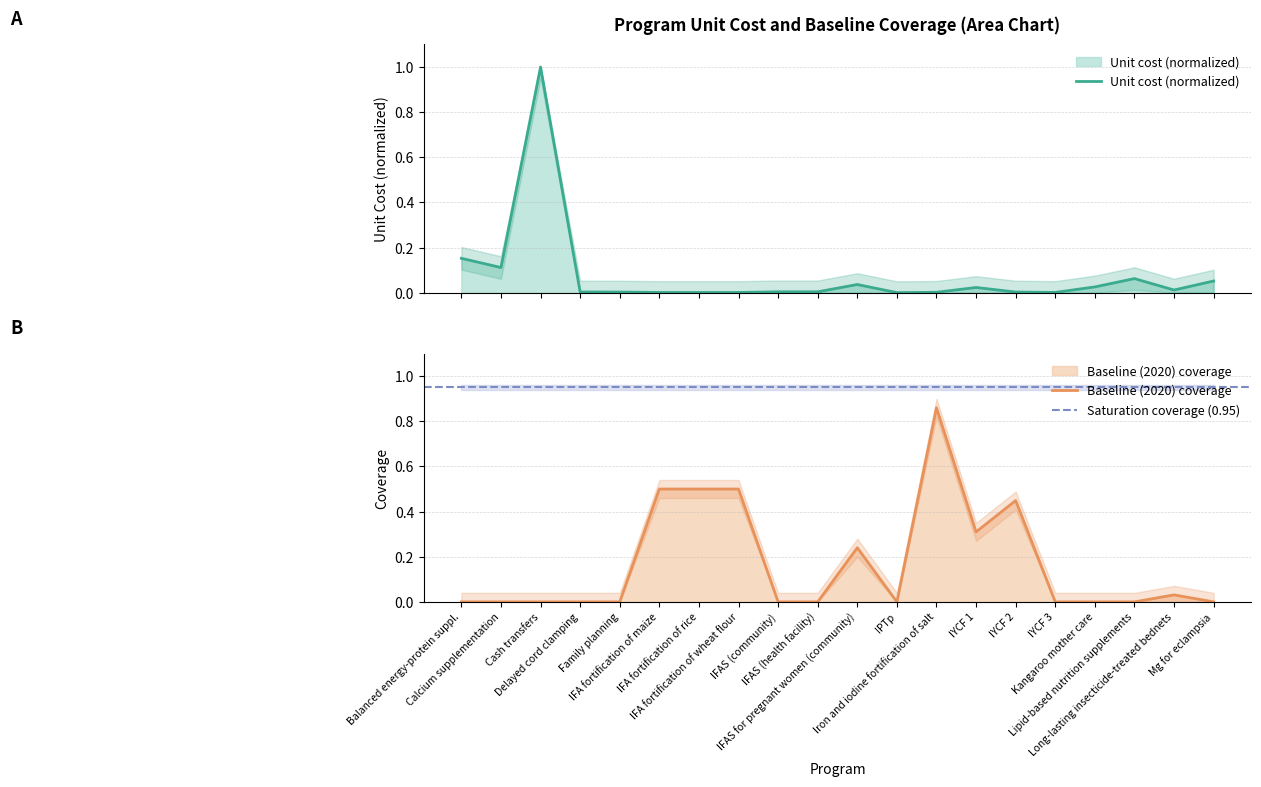

What is the difference between the maximum and minimum values in the baseline_coverage series?

0.9